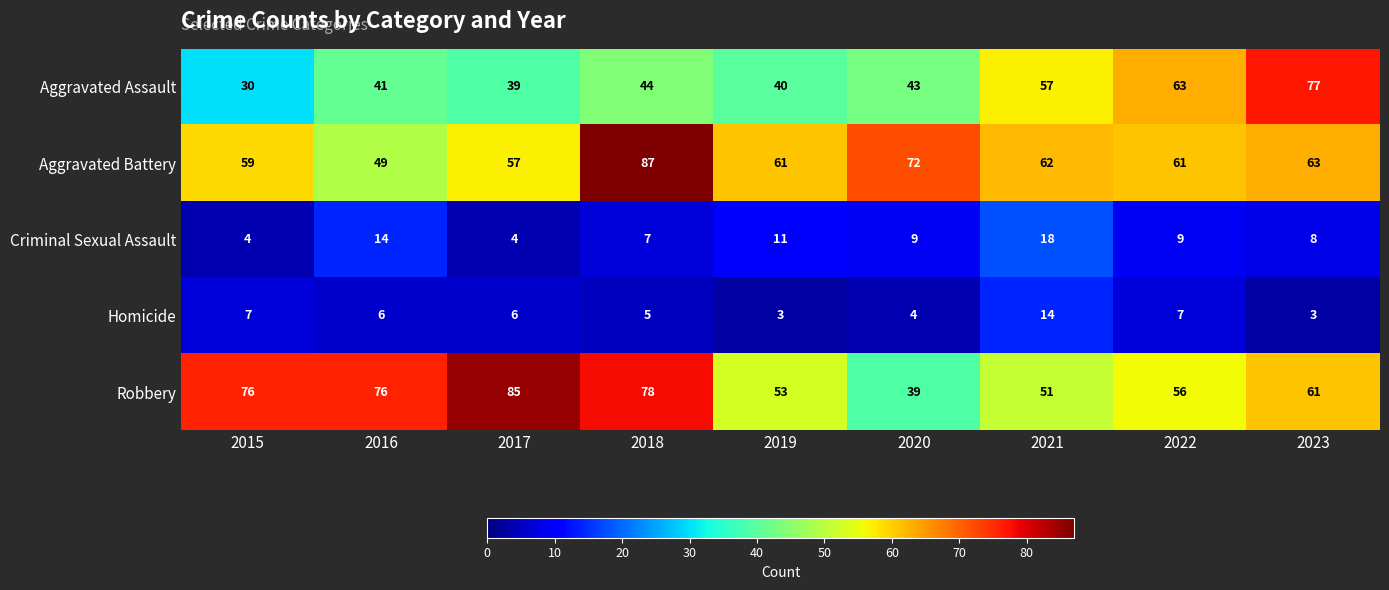

What is the difference between the highest and lowest values at 2015?

72